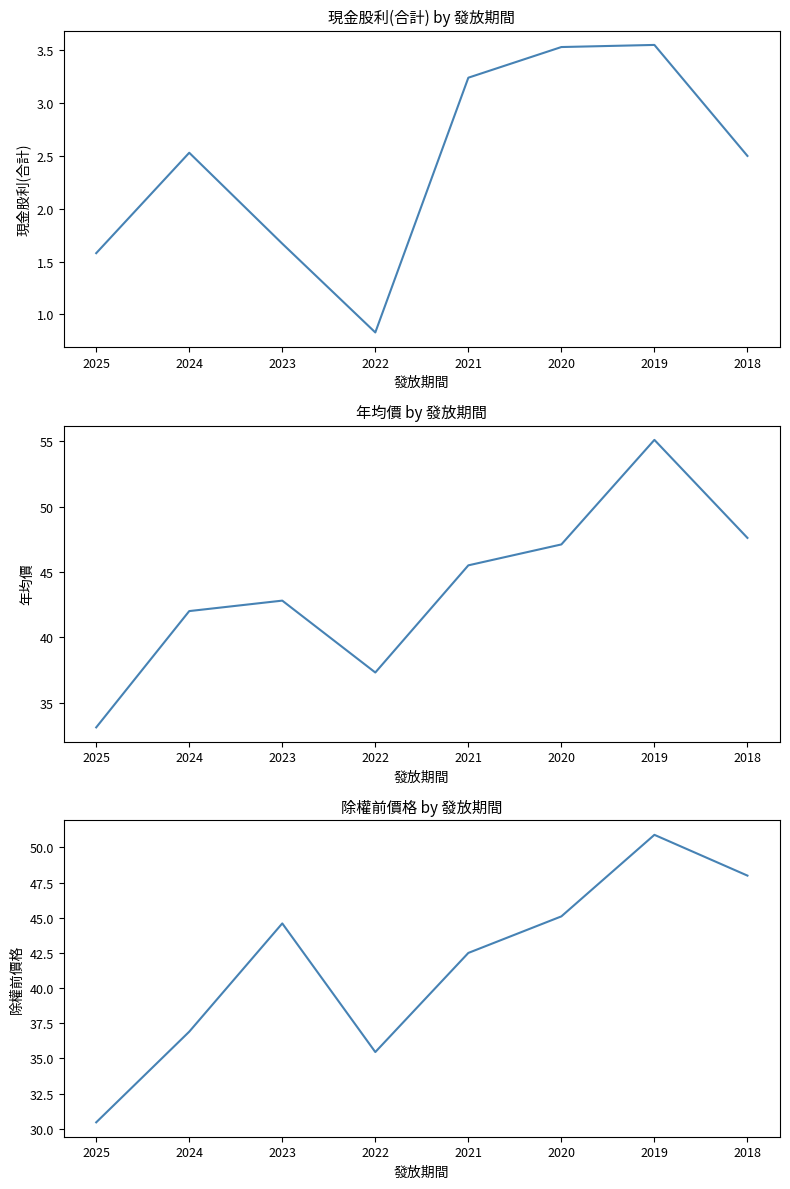

Which label corresponds to the smallest value in the chart?

2022